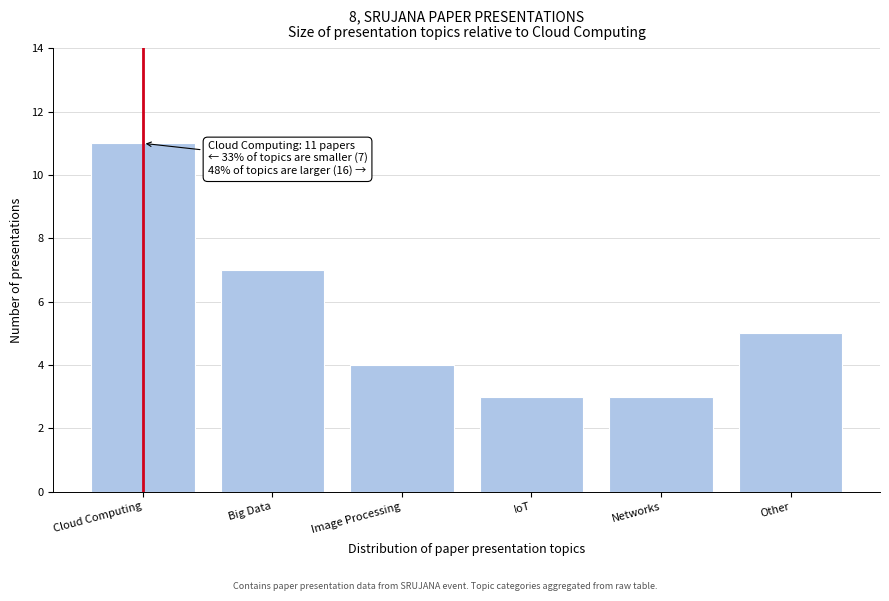

Reading left to right, extract all data points from this chart.

11	7	4	3	3	5